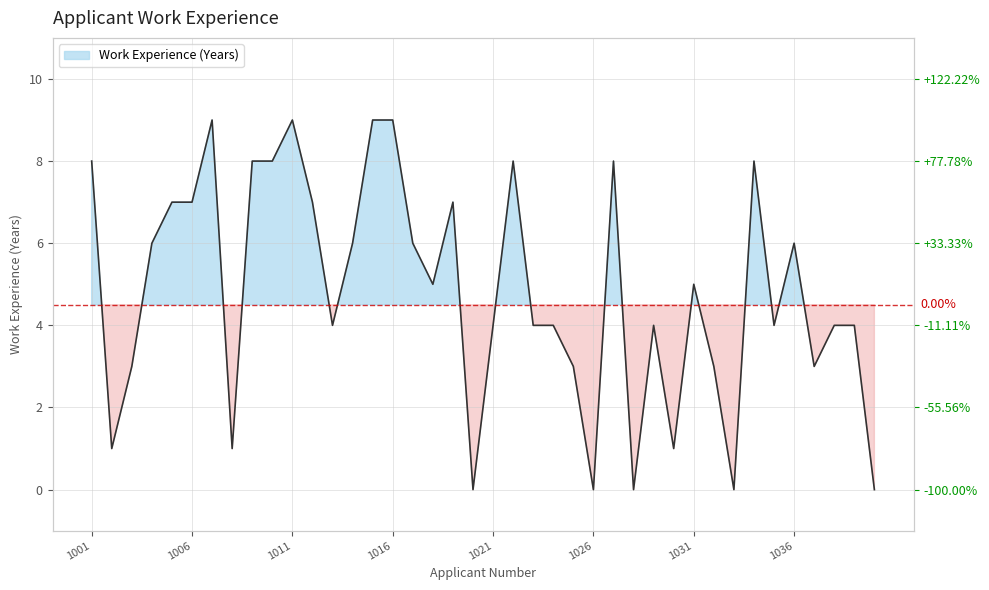

The chart shows a value of 10 at 1019. True or false?

False